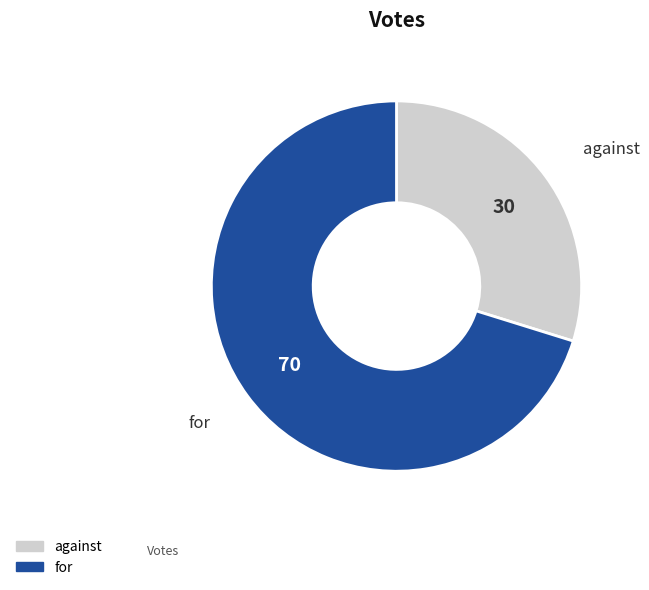

Which slice is the smallest?

against